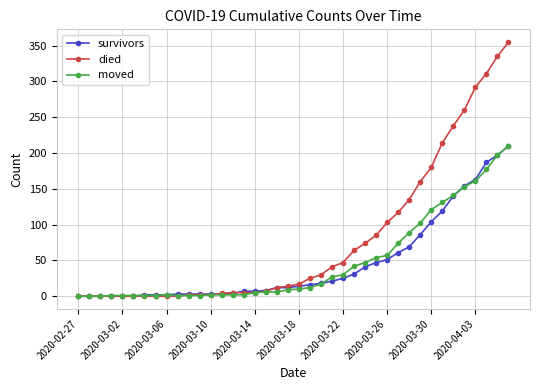

Which series has the largest total across all categories?

died